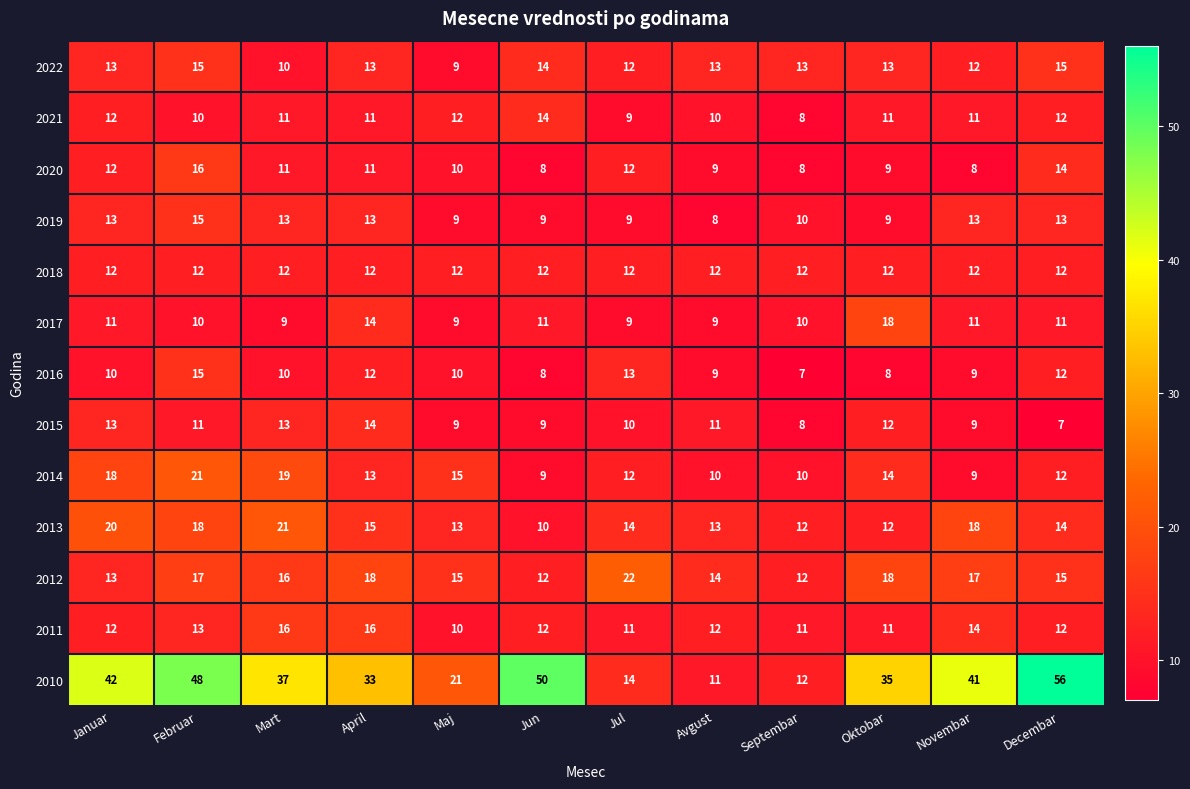

What is the smallest value displayed?

7